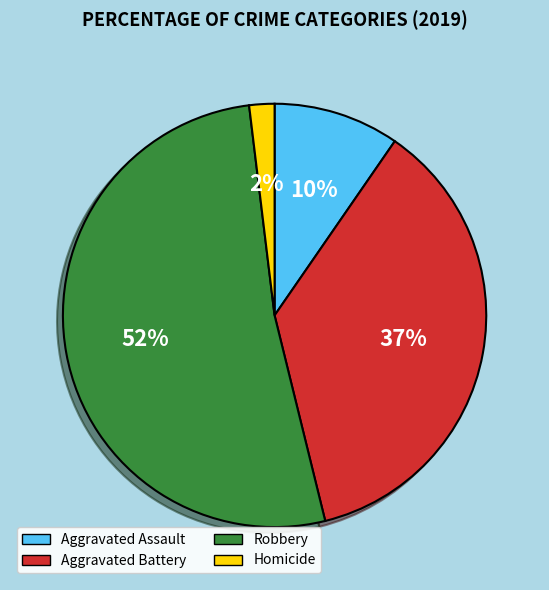

Combined, do Homicide and Aggravated Battery account for over 50%?

No